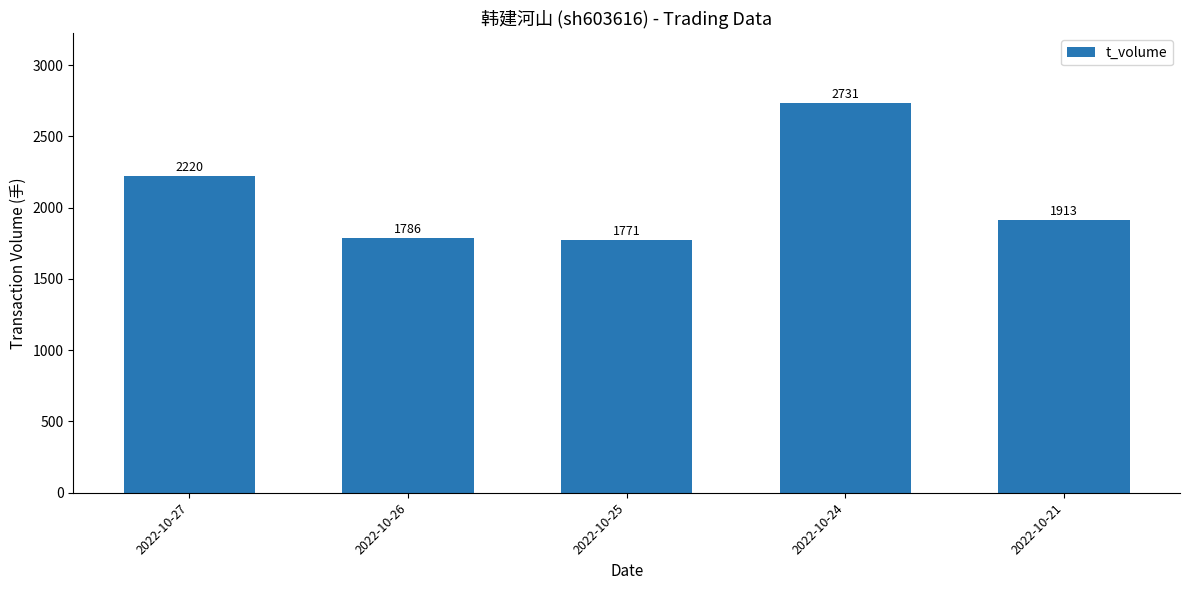

What is the ratio of the value at 2022-10-27 to the value at 2022-10-24?

0.8